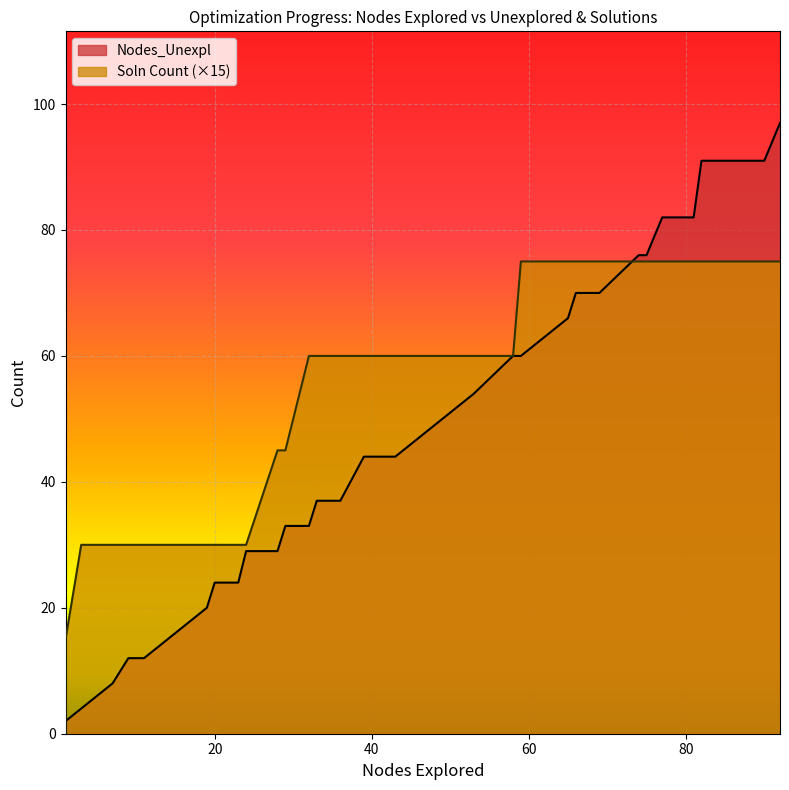

What is the maximum value for Soln Count?

75